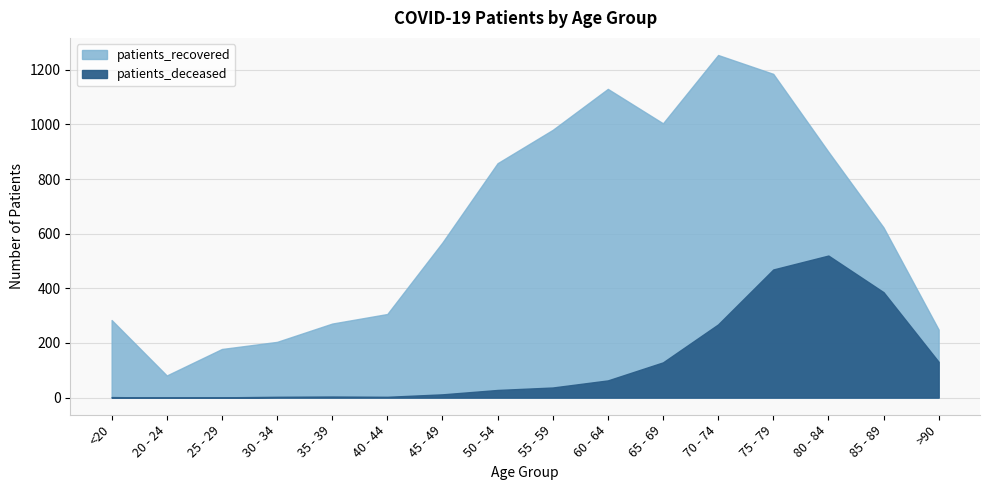

Which category has the lowest value in the patients_deceased series?

20 - 24